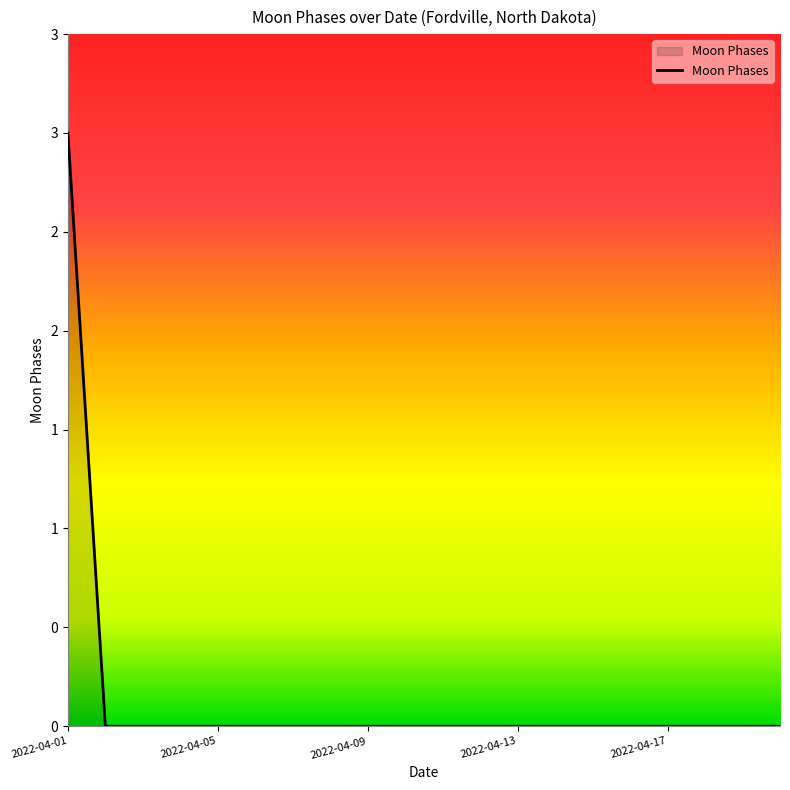

What is the difference between the maximum and minimum values?

3